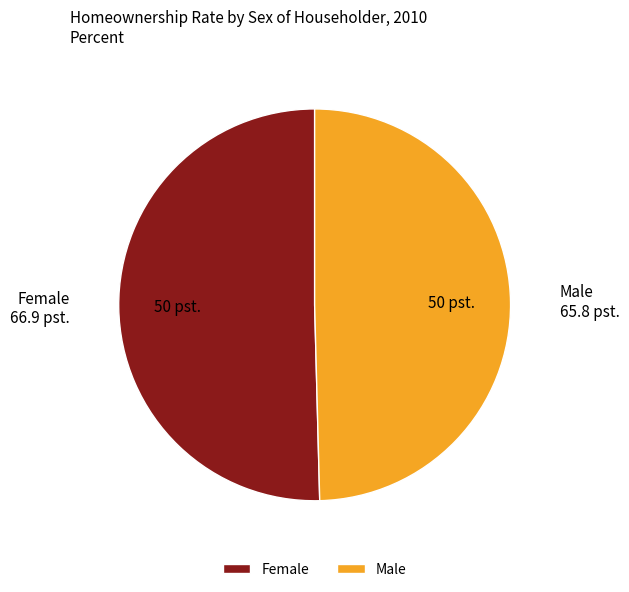

Which slice is the largest?

Female